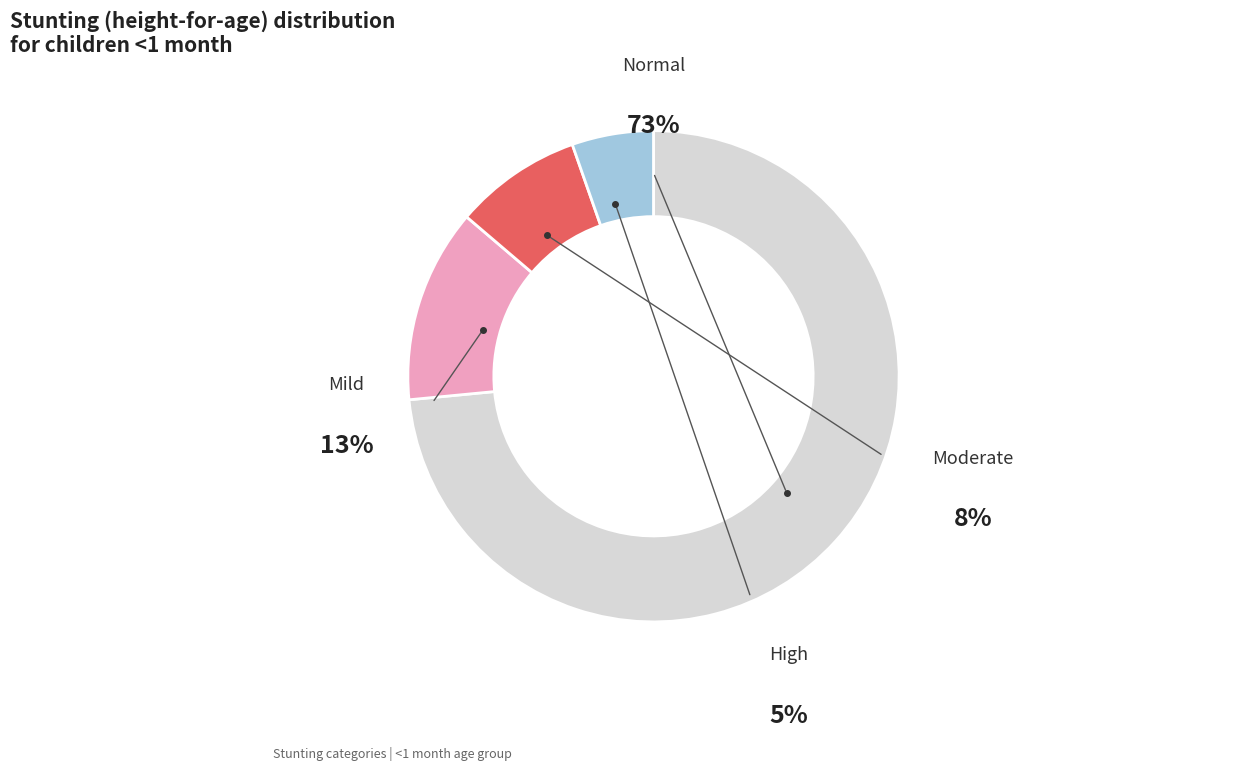

To the nearest percent, what portion does Normal (HAZ-score > -1) represent?

73%